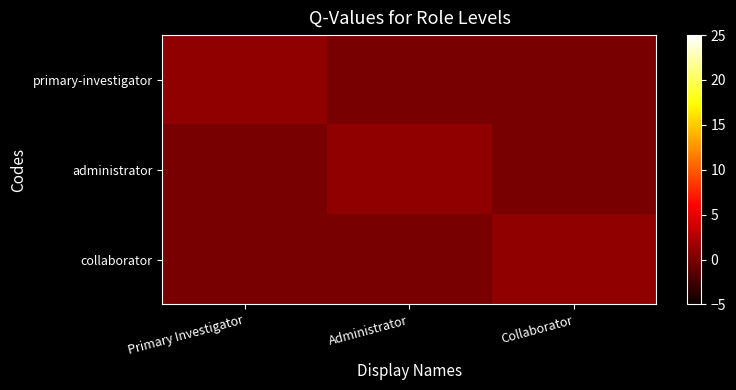

At which category is the sum across all series the highest?

Primary Investigator